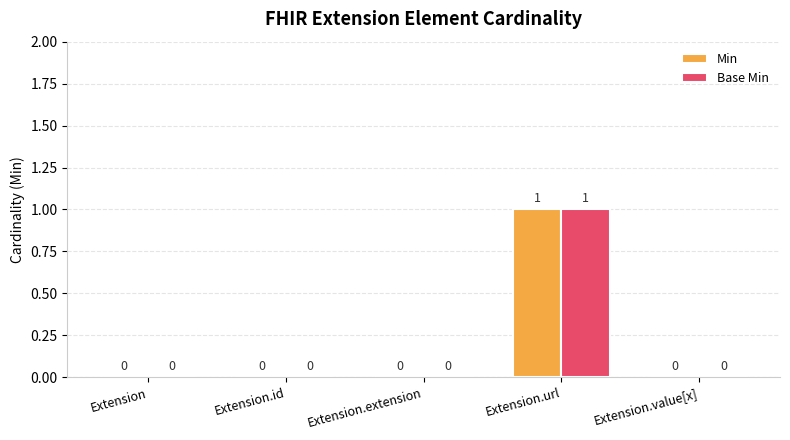

What is the sum of all Base Min values?

1